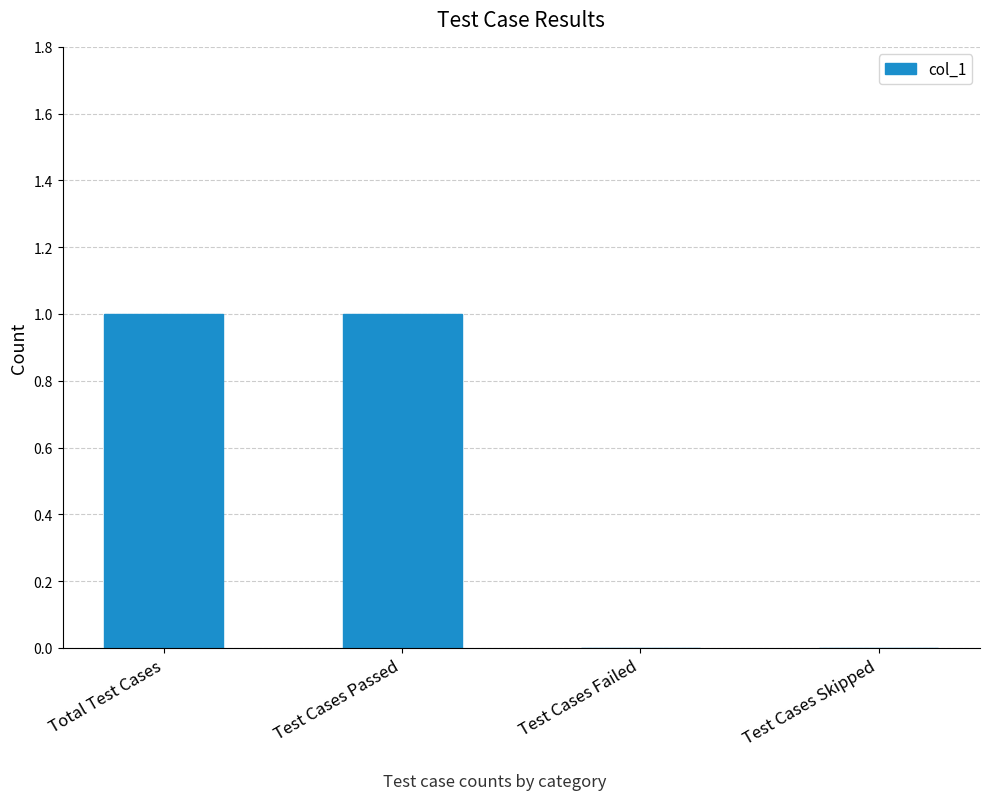

The chart shows a value of 0 at Test Cases Passed. True or false?

False